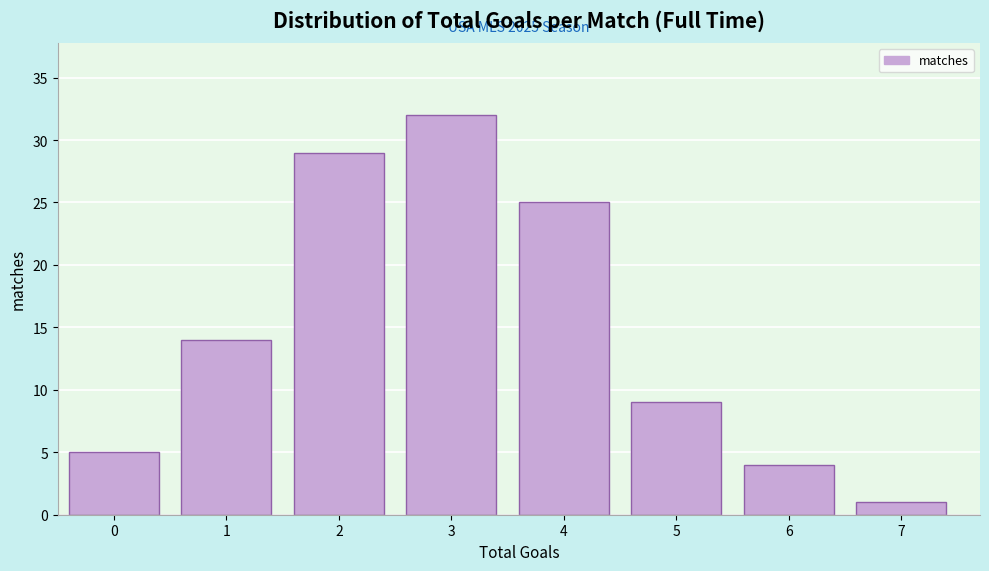

Reading left to right, extract all data points from this chart.

0=5	1=14	2=29	3=32	4=25	5=9	6=4	7=1